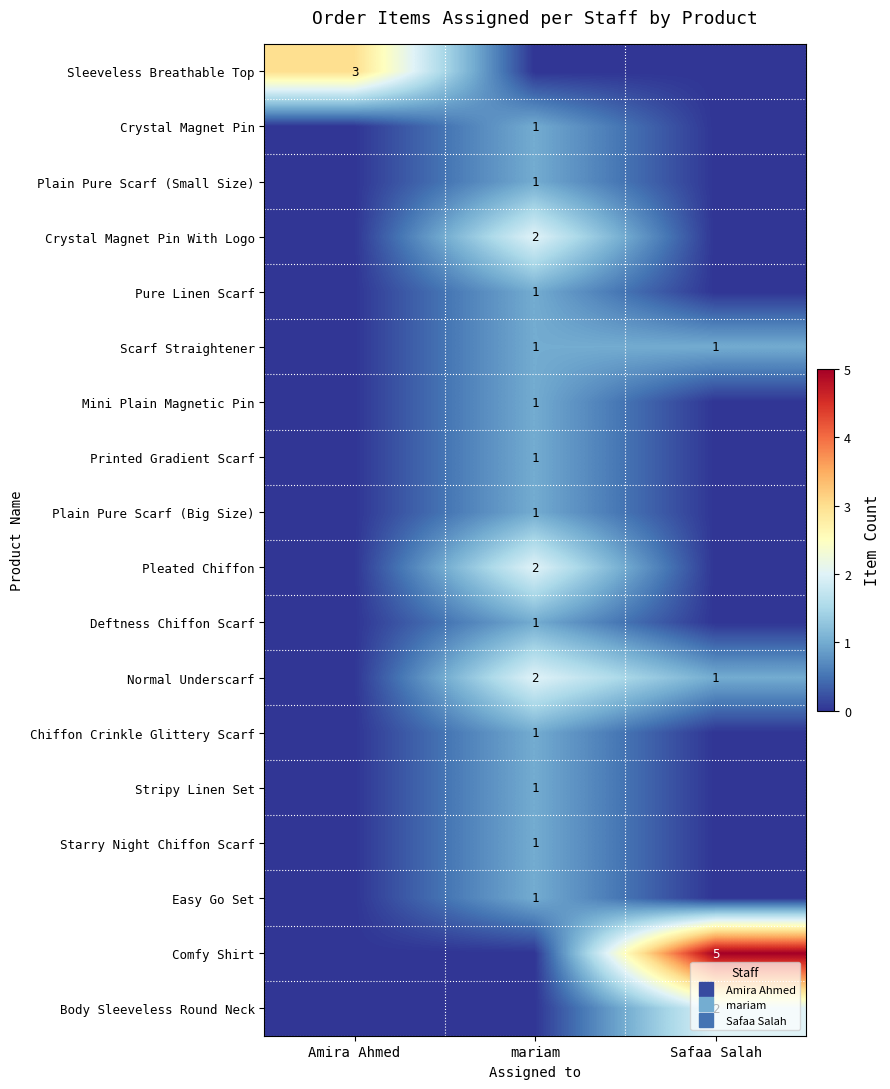

What is the highest value of the Comfy Shirt series?

5